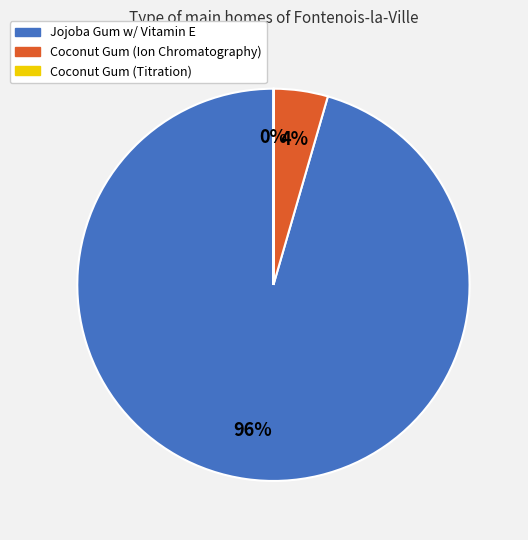

The Jojoba Gum w/ Vitamin E slice represents 96% of the pie. True or false?

True